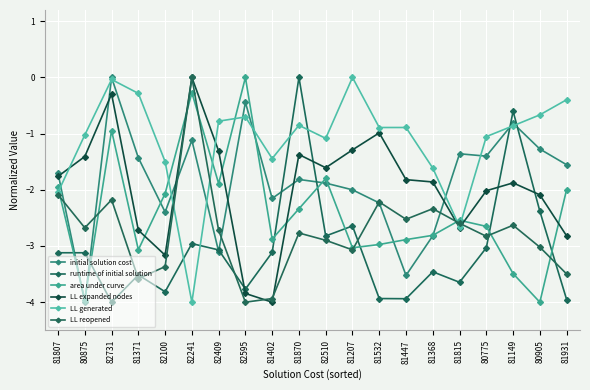

What is the value of the area under curve point at the 13th from the left?

-3.0